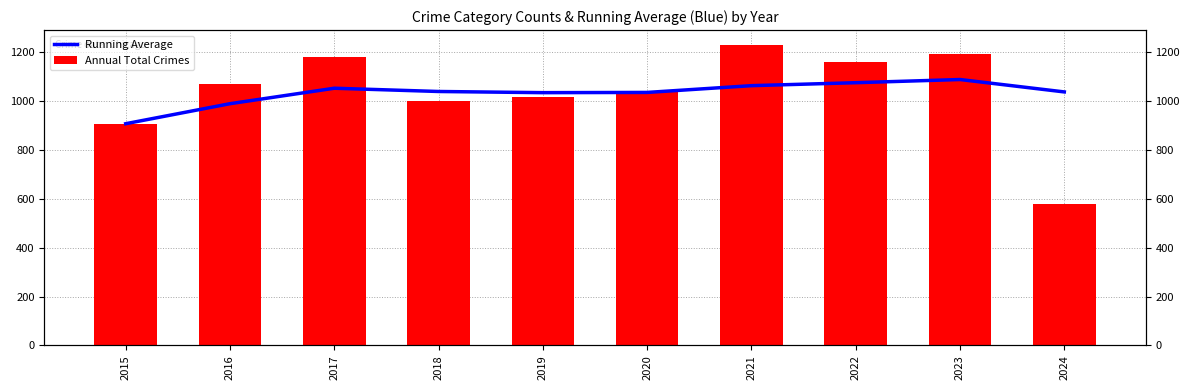

Reading right to left, list all the values displayed in this chart.

Running Average: 2024=1038.2	2023=1089.0	2022=1076.0	2021=1063.9	2020=1036.2	2019=1035.2	2018=1040.0	2017=1053.3	2016=990.0	2015=908.0
Annual Total Crimes: 2024=581.0	2023=1193.0	2022=1161.0	2021=1230.0	2020=1041.0	2019=1016.0	2018=1000.0	2017=1180.0	2016=1072.0	2015=908.0